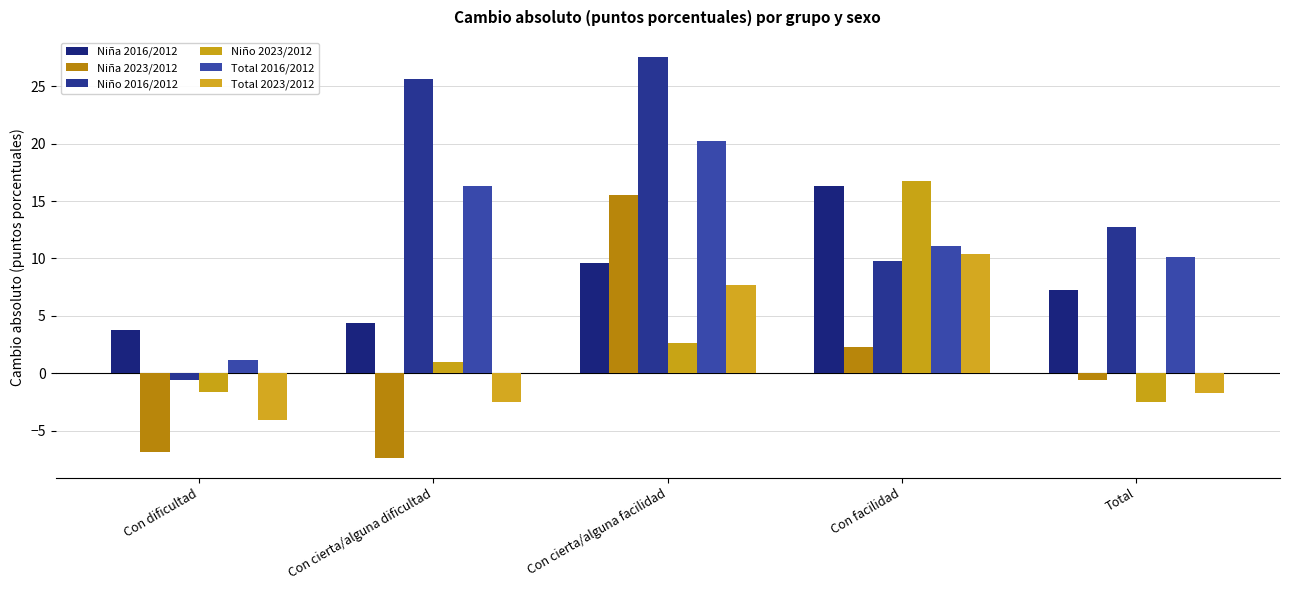

Reading left to right, list all the values displayed in this chart.

Niña 2016/2012: 3.8	4.4	9.6	16.3	7.3
Niña 2023/2012: -6.9	-7.3	15.5	2.3	-0.6
Niño 2016/2012: -0.6	25.7	27.5	9.8	12.7
Niño 2023/2012: -1.6	1.0	2.6	16.8	-2.4
Total 2016/2012: 1.1	16.3	20.2	11.1	10.1
Total 2023/2012: -4.0	-2.5	7.7	10.4	-1.7